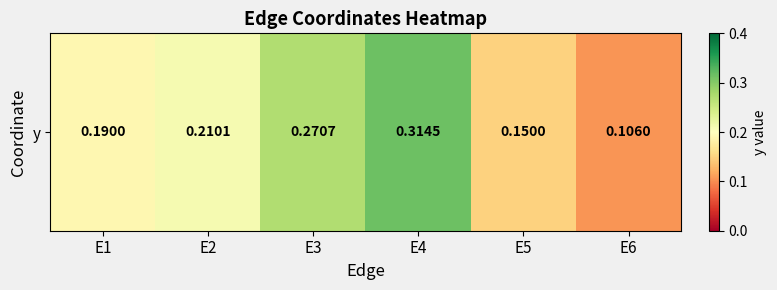

The chart shows a value of 0.3 at E3. True or false?

True